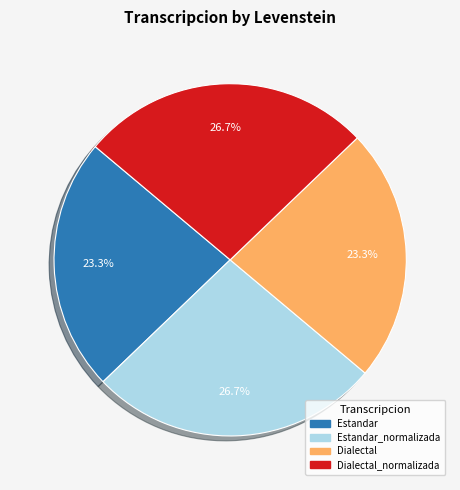

Does any single category account for the majority?

No